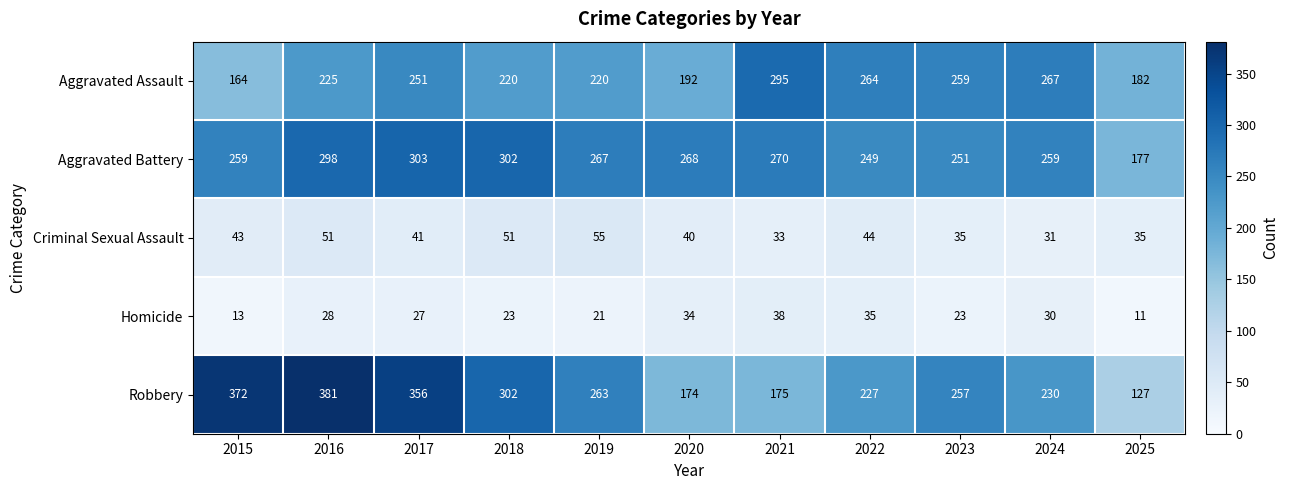

What is the difference between the highest and lowest values at 2023?

236